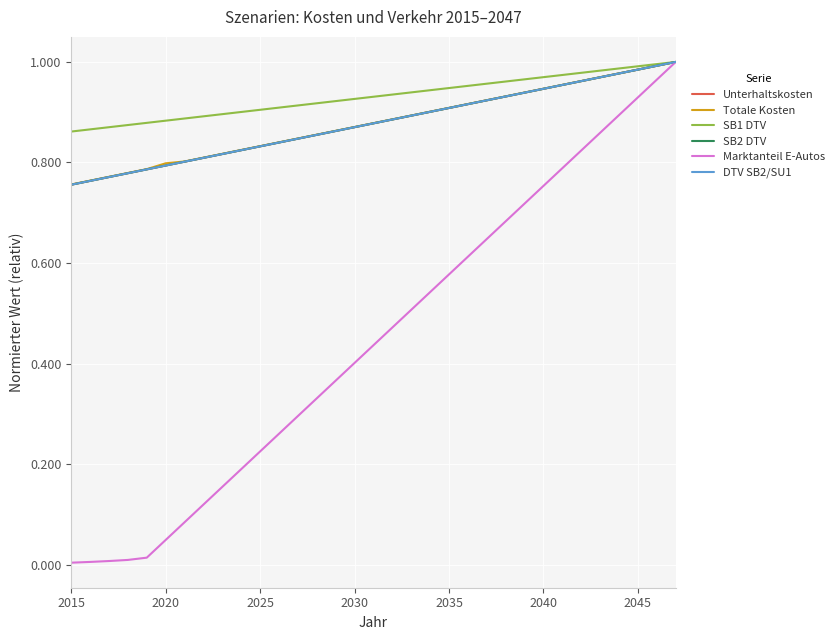

Is this an area chart (filled region under the line)?

No